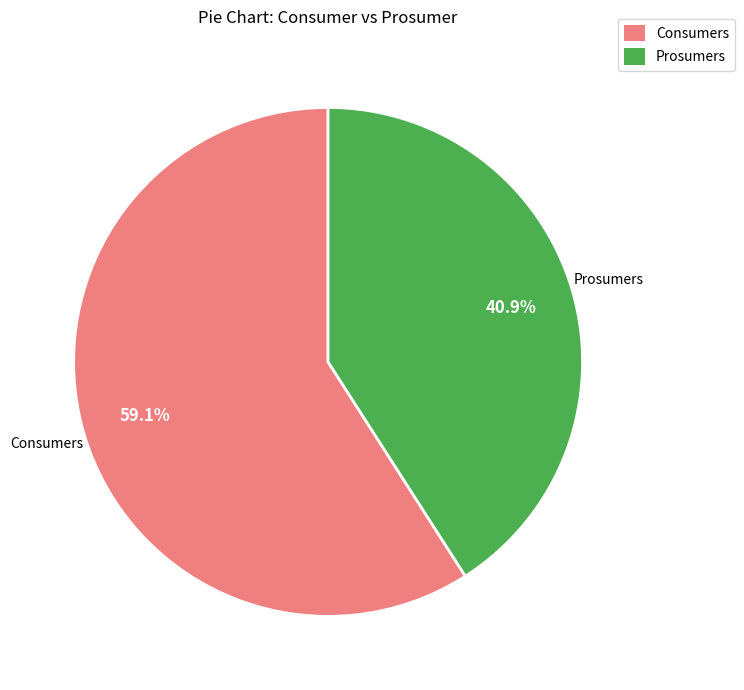

Which has a higher value, Consumers or Prosumers?

Consumers